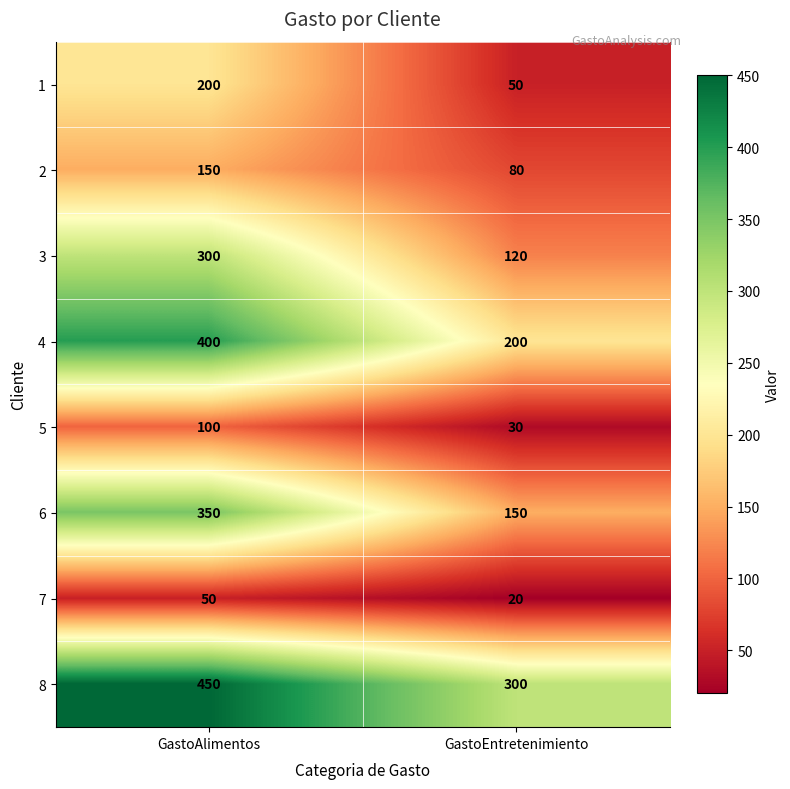

At how many categories does at least one series exceed 246?

2